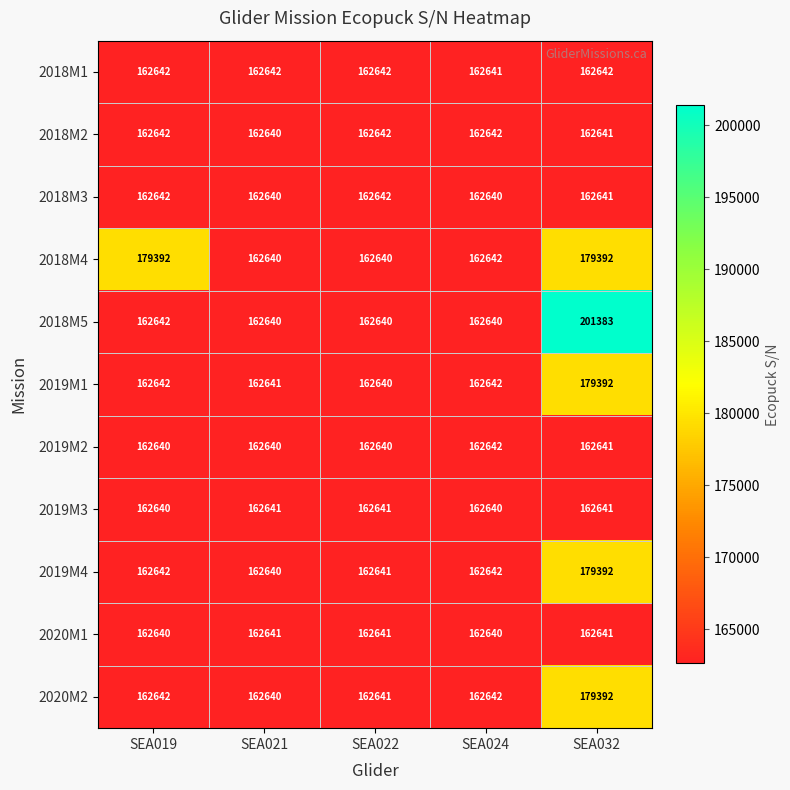

Where is 2018M4 nearest to the value 171016?

SEA024